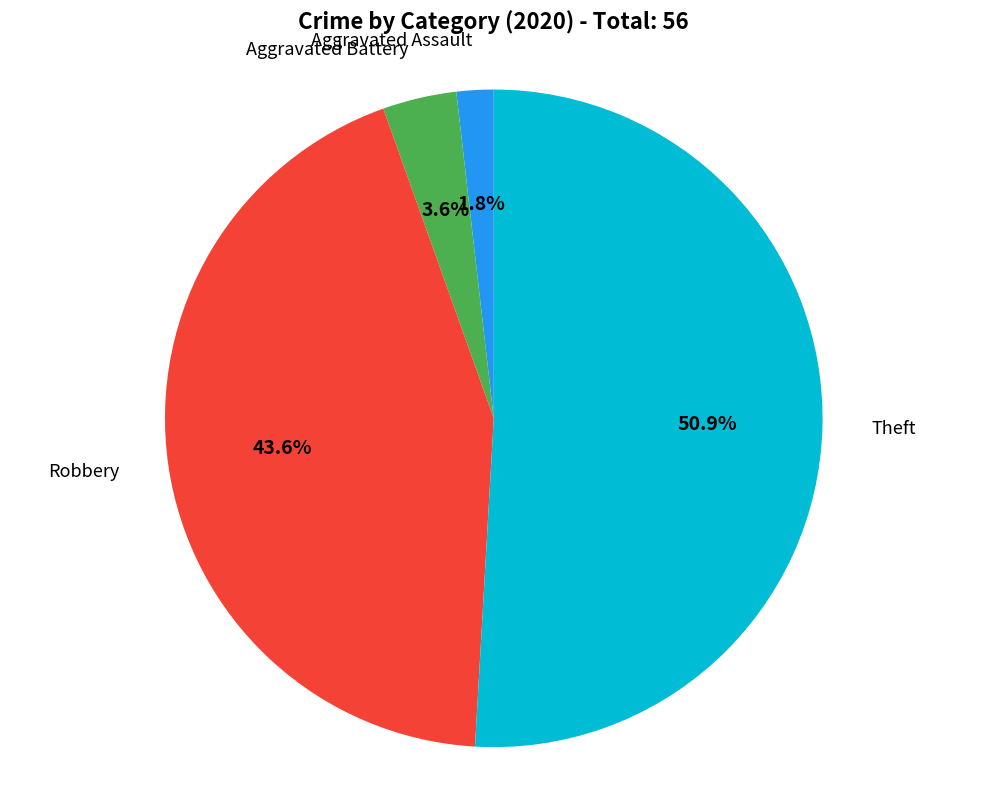

To the nearest percent, what is the average slice percentage?

25%